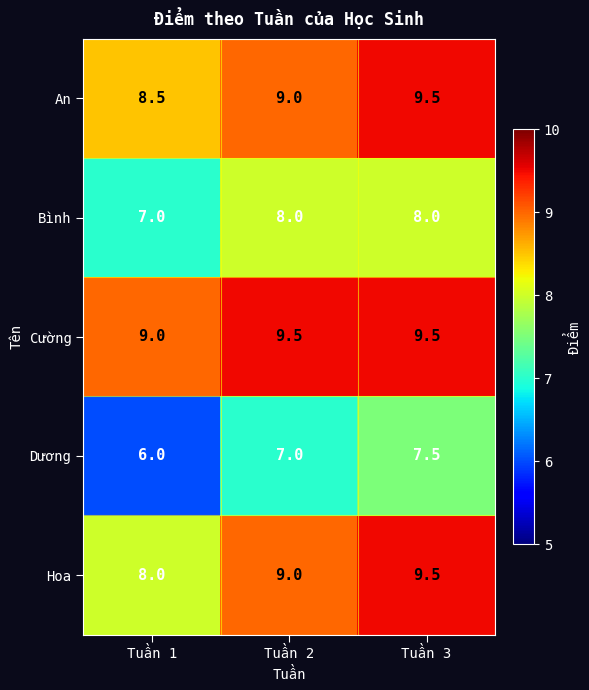

What is the sum of all Bình values?

23.0